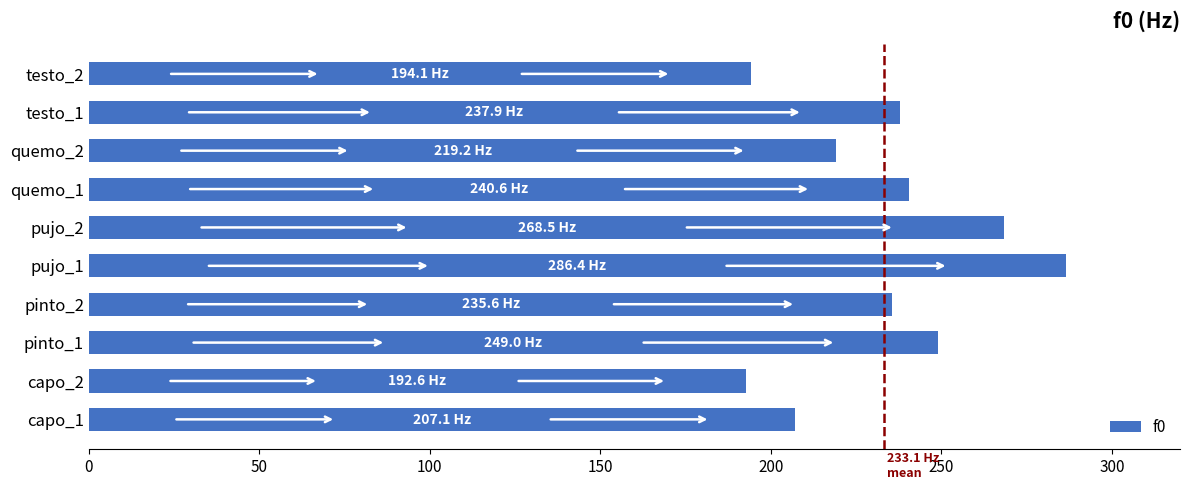

What is the difference between the maximum and minimum values?

93.8